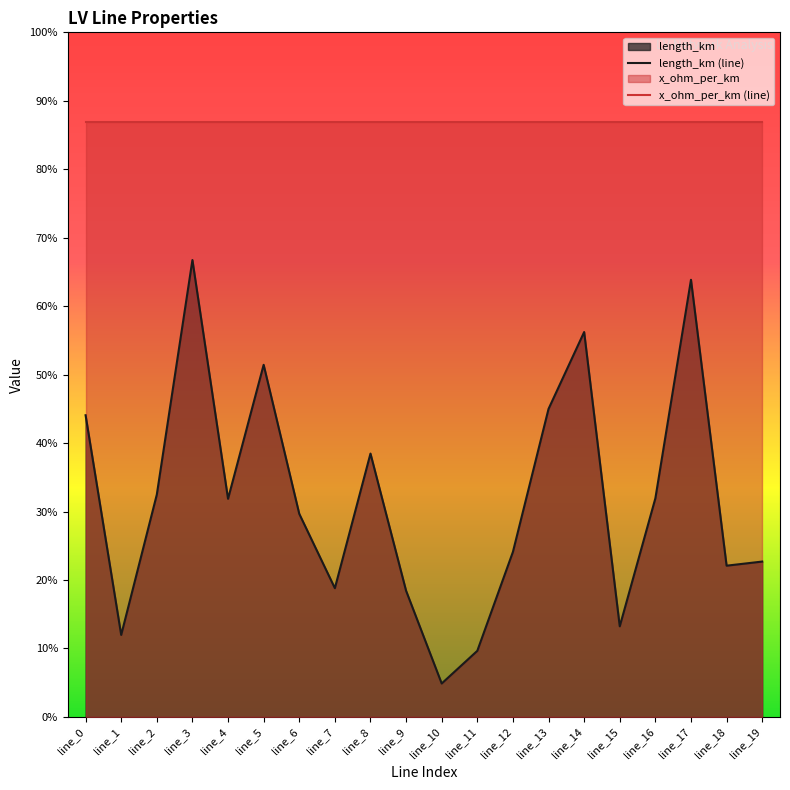

Which series has the widest spread of values?

length_km (line)